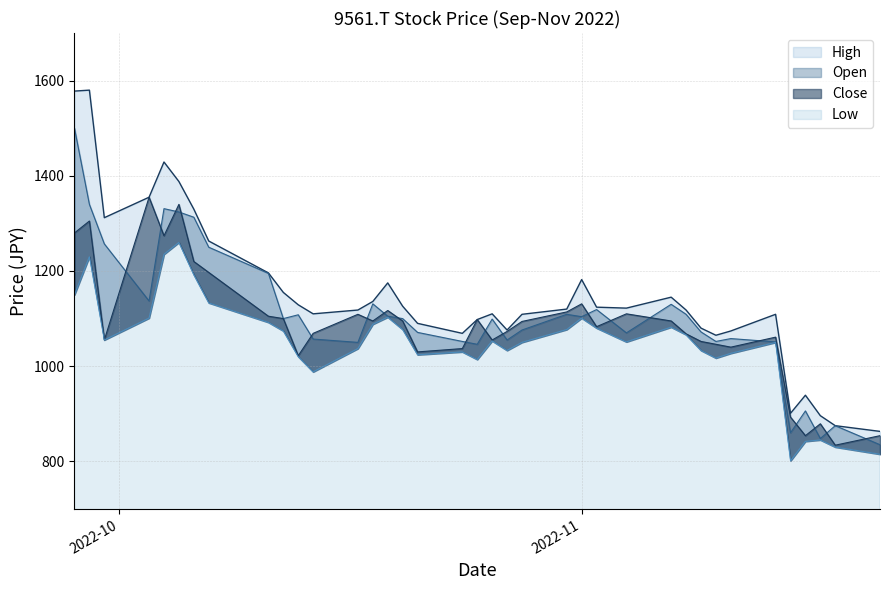

What is the difference between the Close values at 2022-10-04 and 2022-10-18?

179